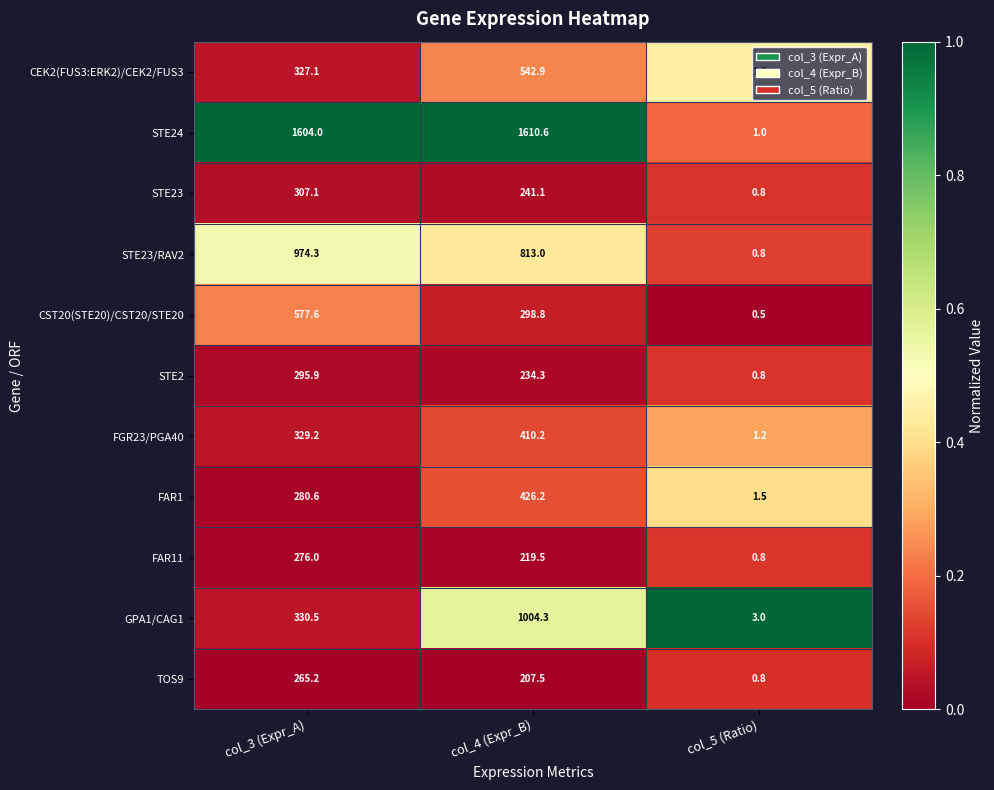

List the labels in order of STE2 value, smallest first.

col_5 (Ratio), col_4 (Expr_B), col_3 (Expr_A)